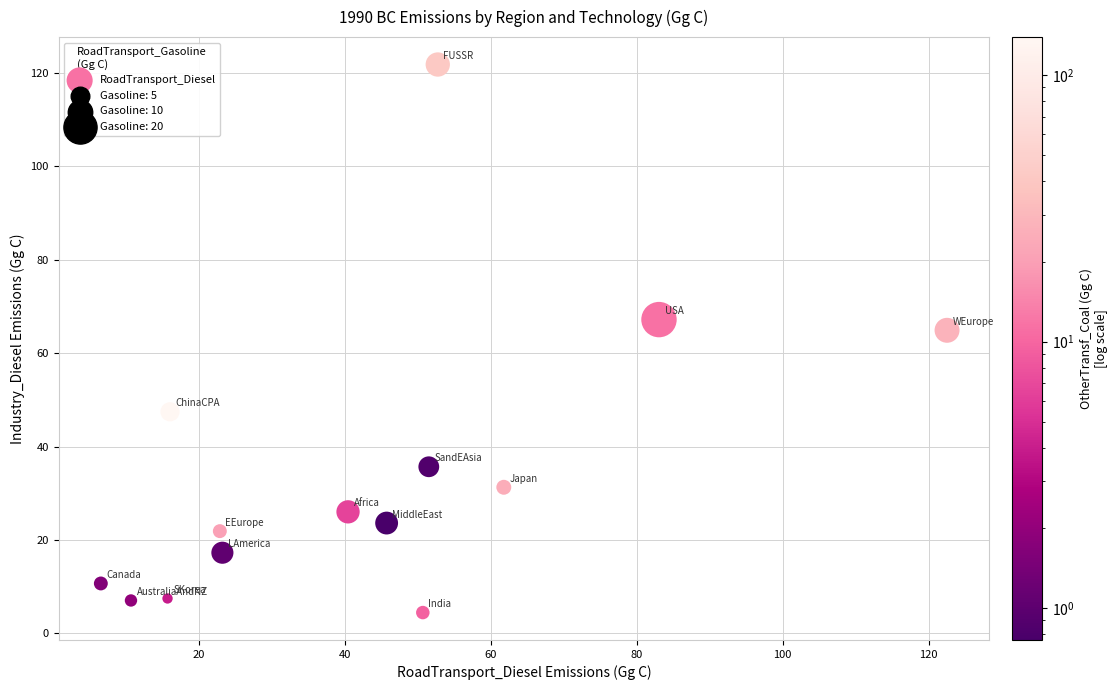

What is the range of Y values (max minus min)?

117.3